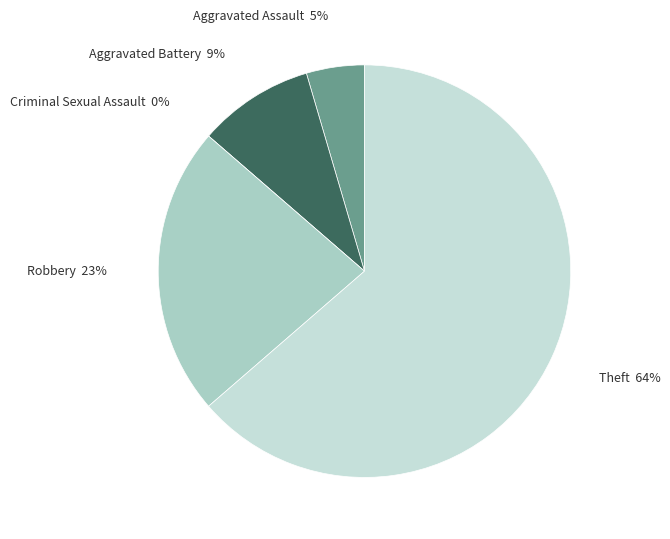

To the nearest percent, what is the combined percentage of Theft and Robbery?

86%